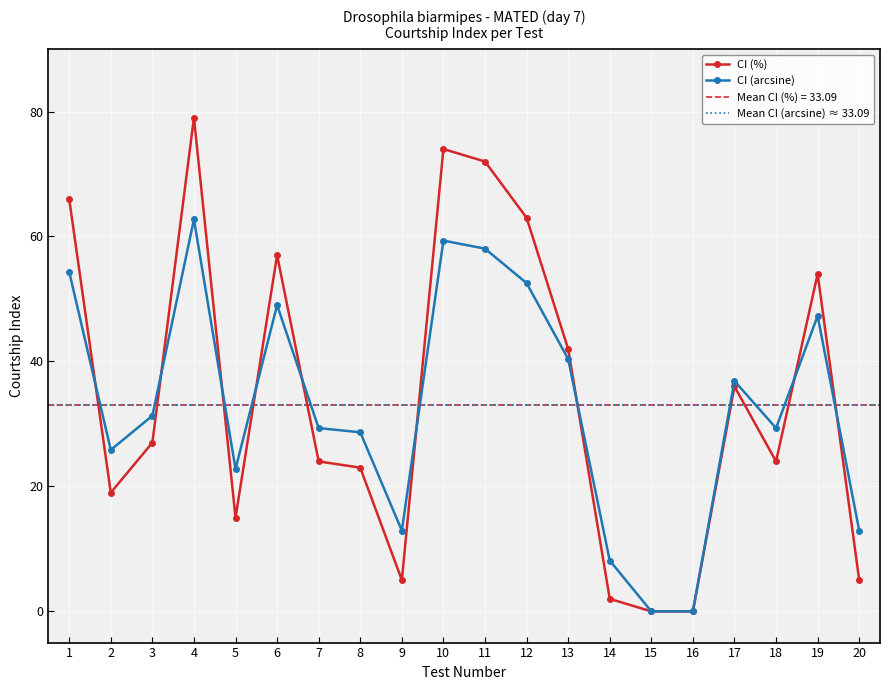

Rank the series by their maximum value, from lowest to highest.

CI (arcsine), CI (%)